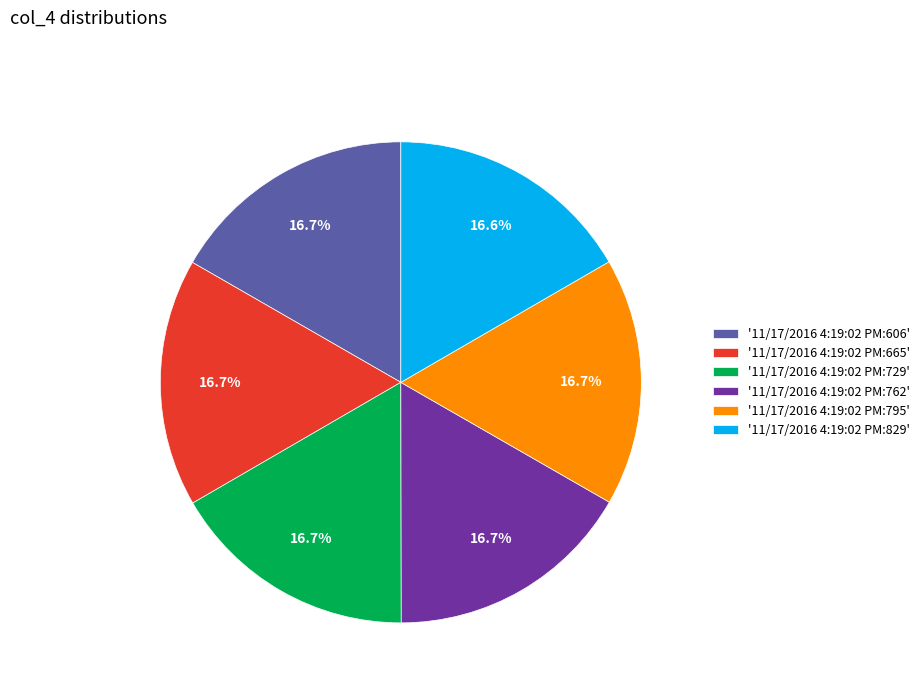

How many segments does this pie chart have?

6